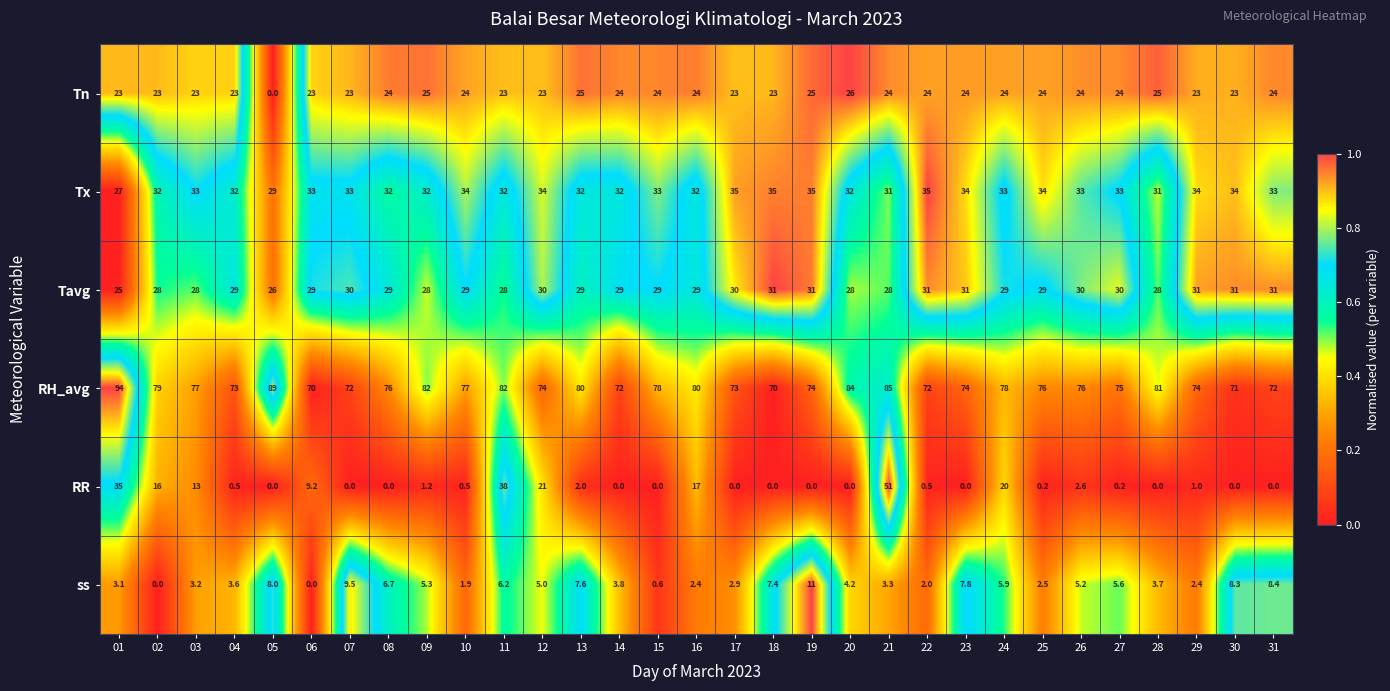

Which series changed the most between 09 and 14?

RH_avg